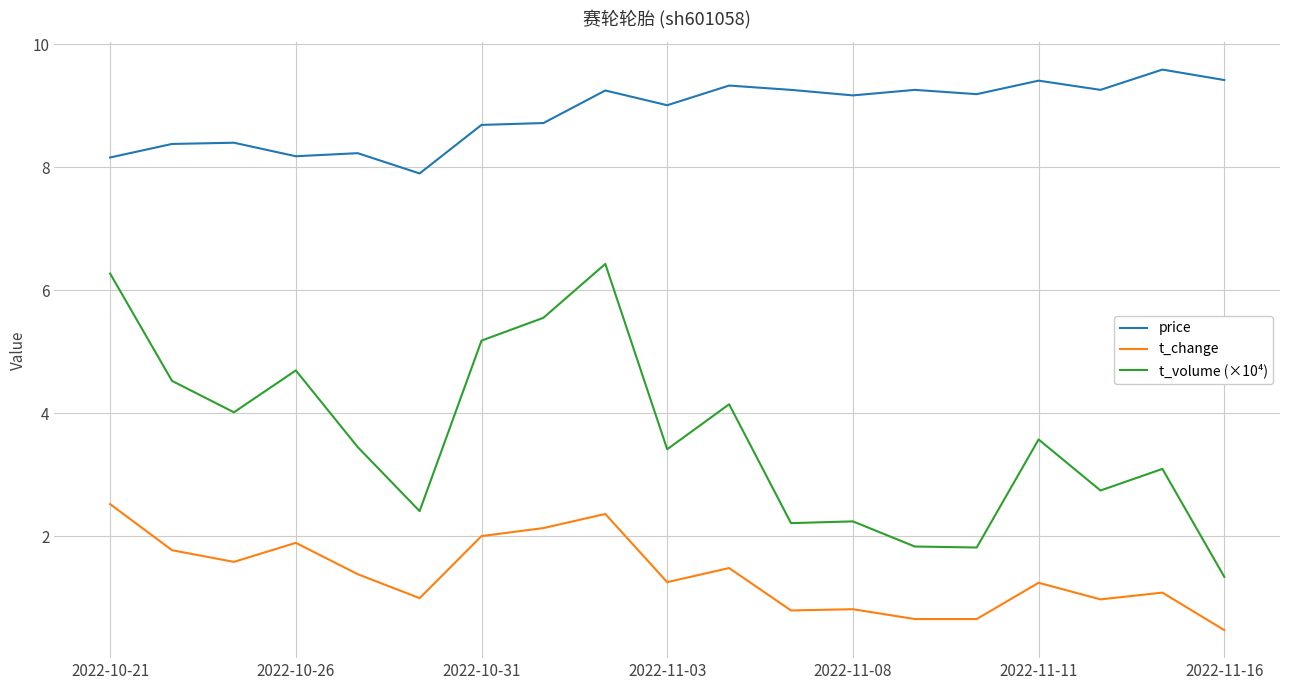

True or false: t_change and price cross at least once.

False